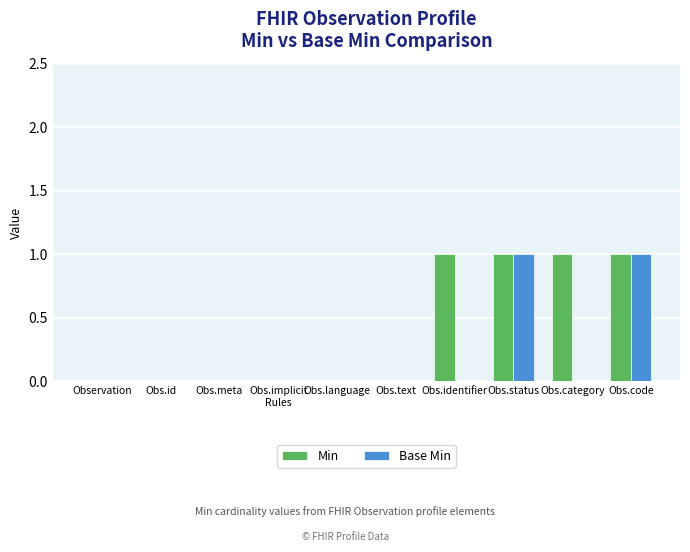

Is it true that Min equals 1 at Obs.language?

False